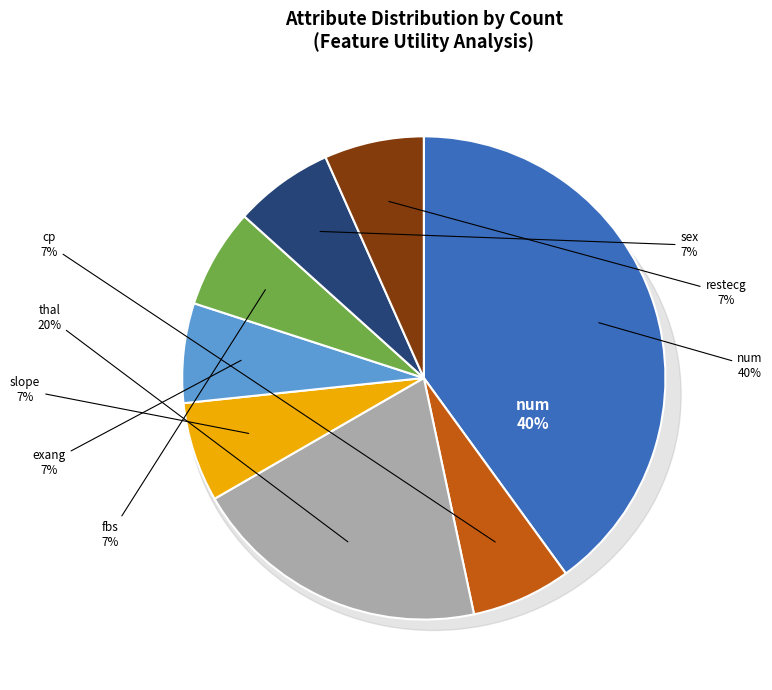

Rank the categories by value from lowest to highest.

cp, slope, exang, fbs, sex, restecg, thal, num